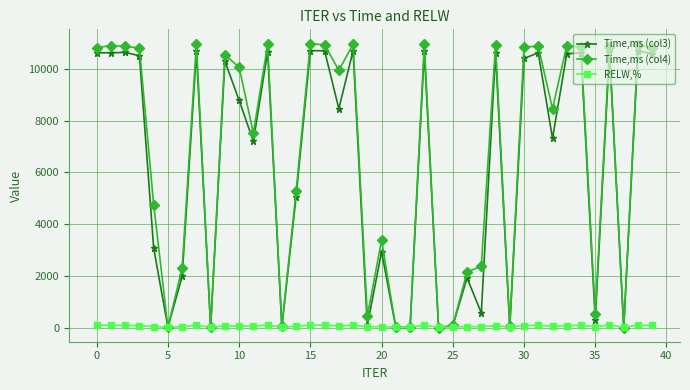

True or false: Time,ms (col3) has more than 1 points higher than both neighbors.

True